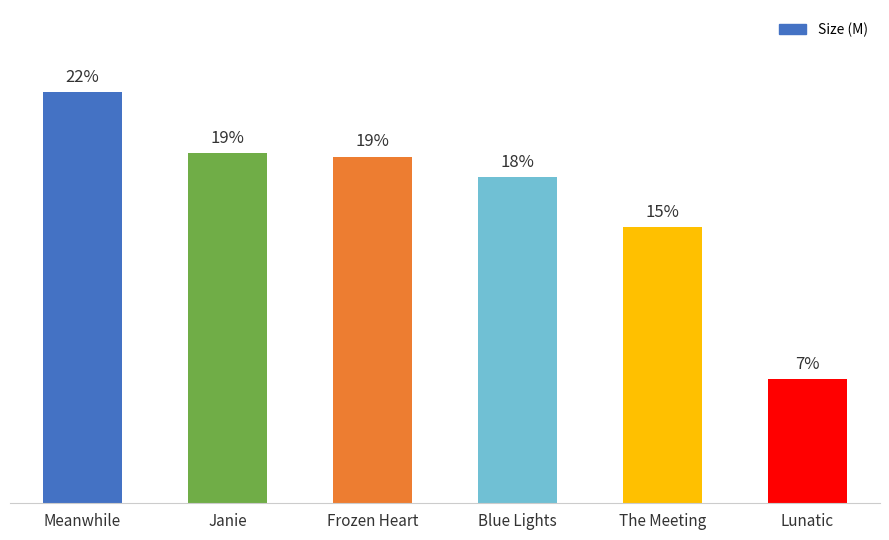

The value at Lunatic is 3.0. True or false?

True